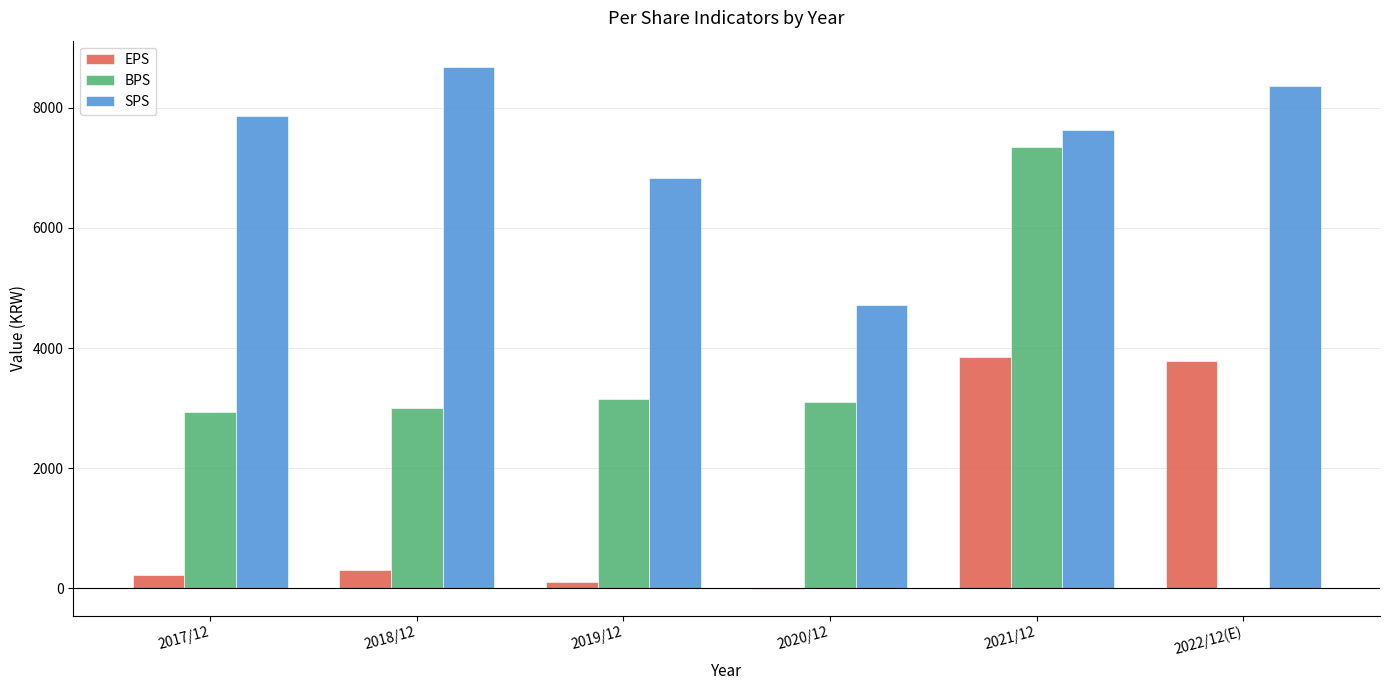

How many groups of bars are there?

6